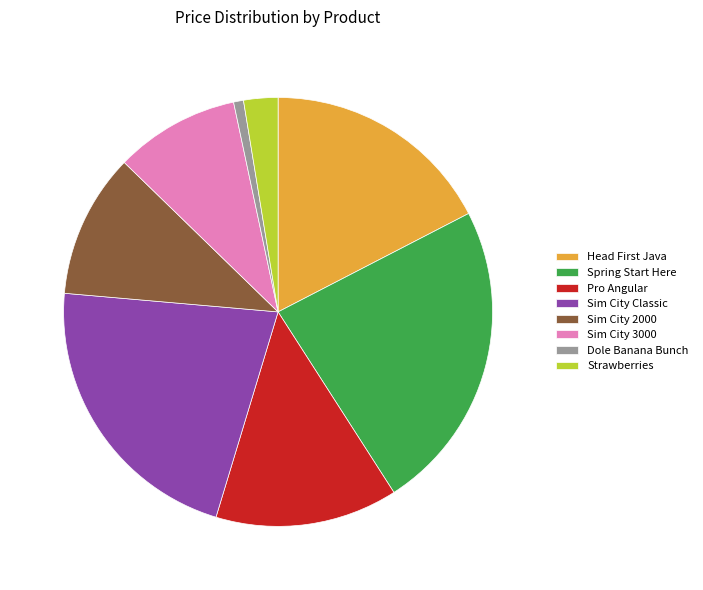

What is the ratio of the value at Strawberries to the value at Sim City 2000?

0.2